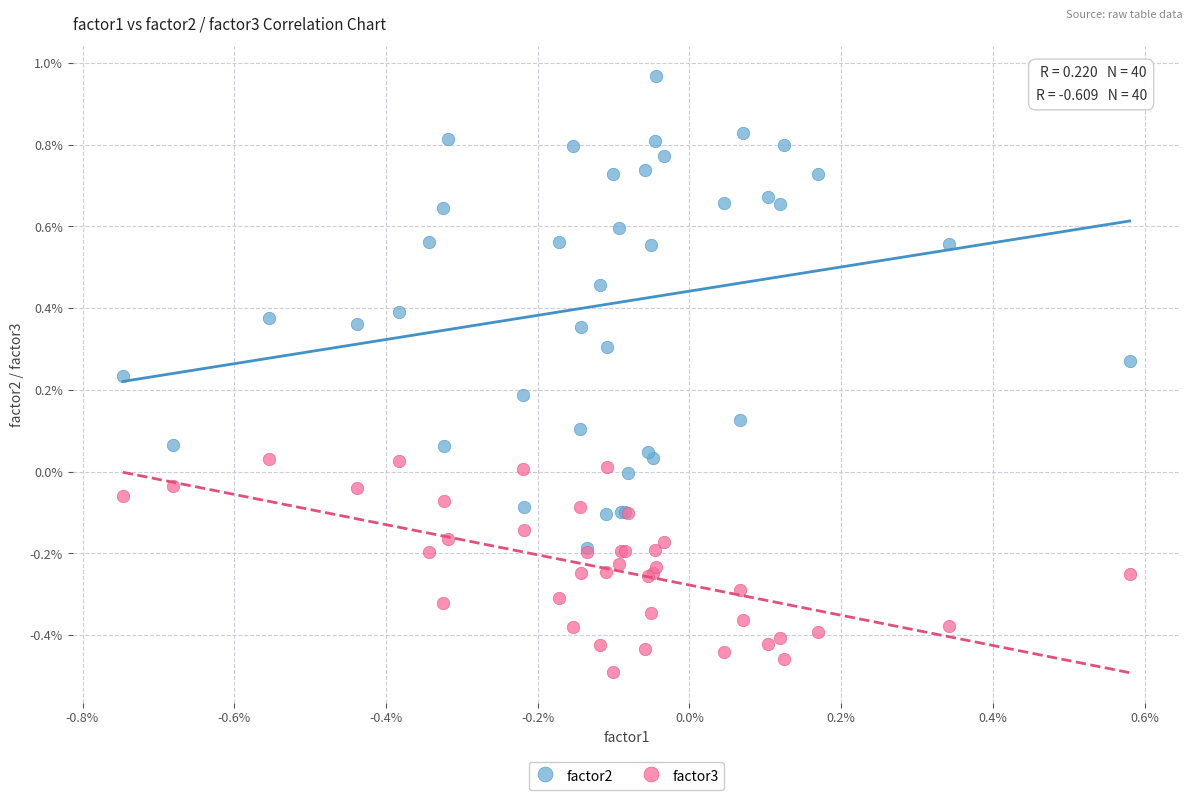

Which series has the widest spread of Y values?

factor2